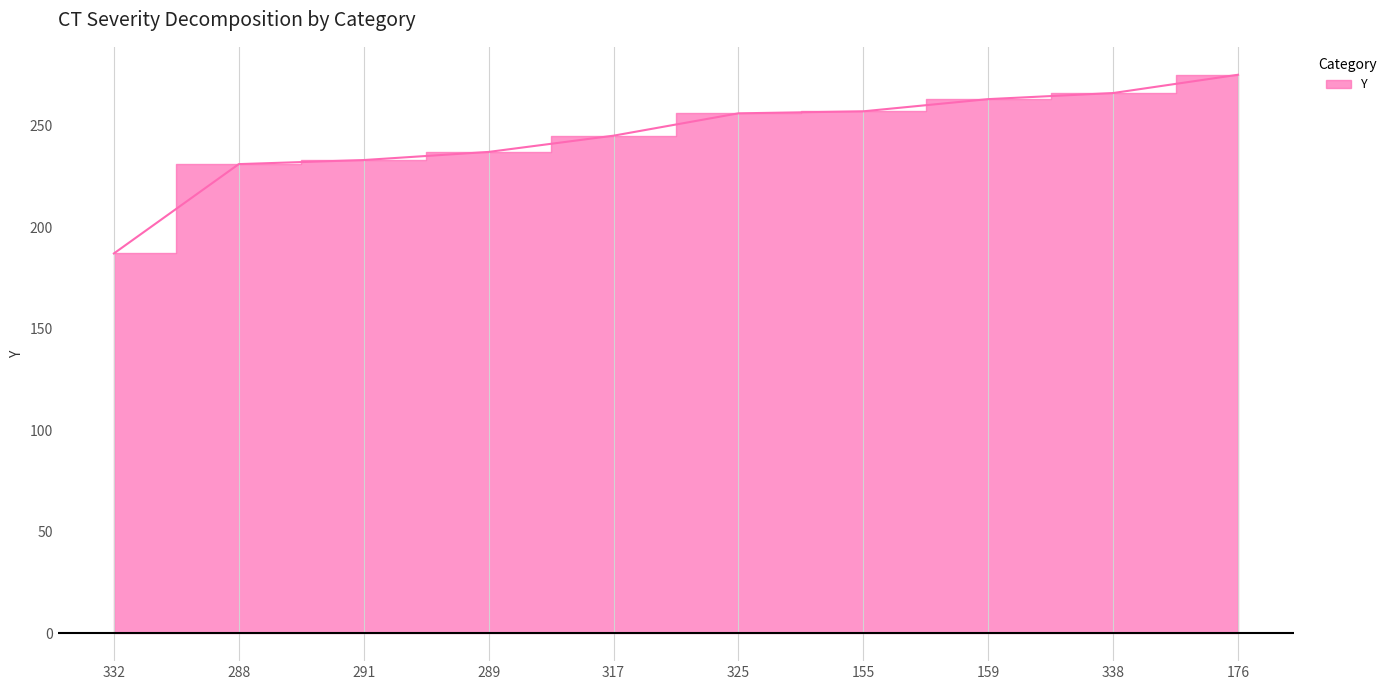

What is the label of the 8th point from the right?

291